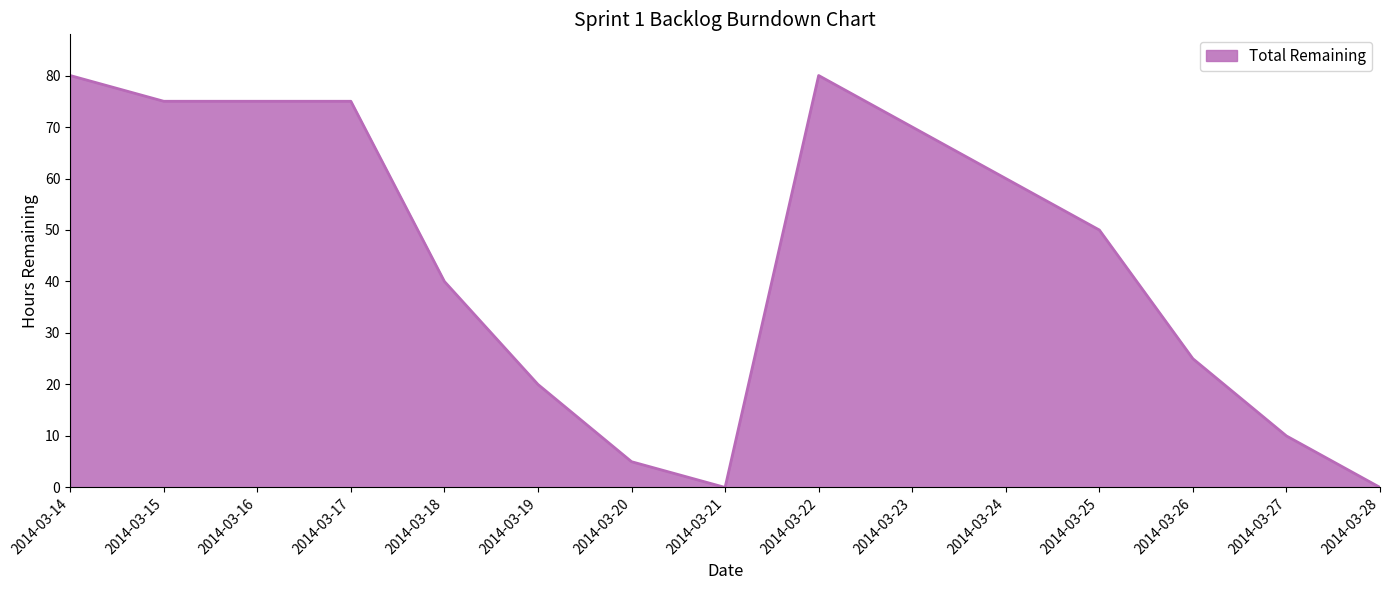

Reading left to right, transcribe all the data shown in this chart.

2014-03-14=80	2014-03-15=75	2014-03-16=75	2014-03-17=75	2014-03-18=40	2014-03-19=20	2014-03-20=5	2014-03-21=0	2014-03-22=80	2014-03-23=70	2014-03-24=60	2014-03-25=50	2014-03-26=25	2014-03-27=10	2014-03-28=0